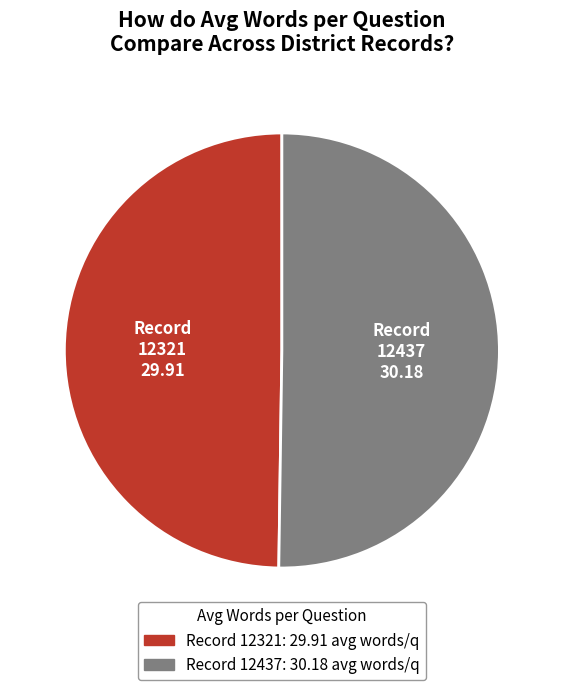

Rank the categories by value from lowest to highest.

12321, 12437